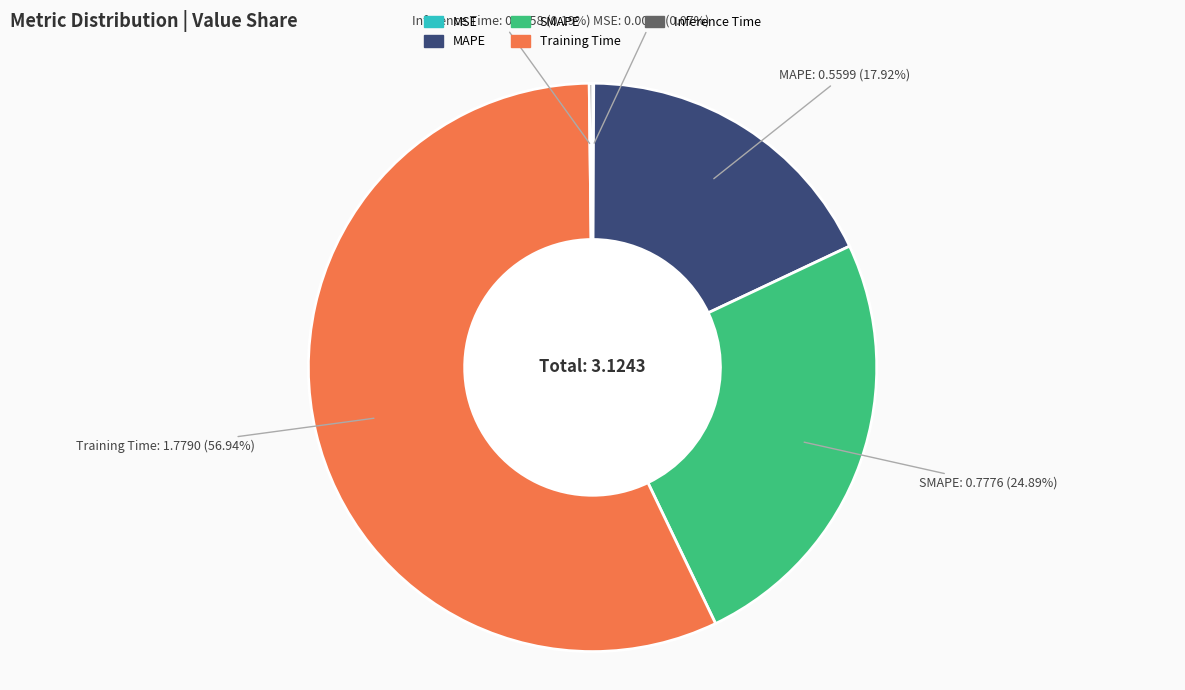

What is the total percentage of Training Time and SMAPE?

81.8%